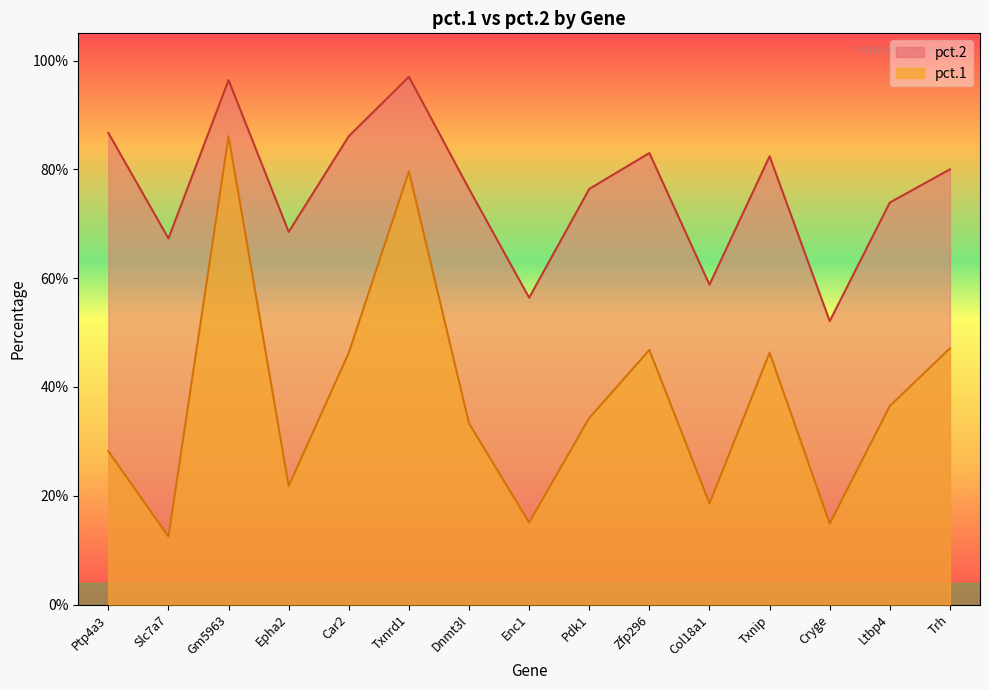

True or false: pct.1 and pct.2 intersect in this chart.

False